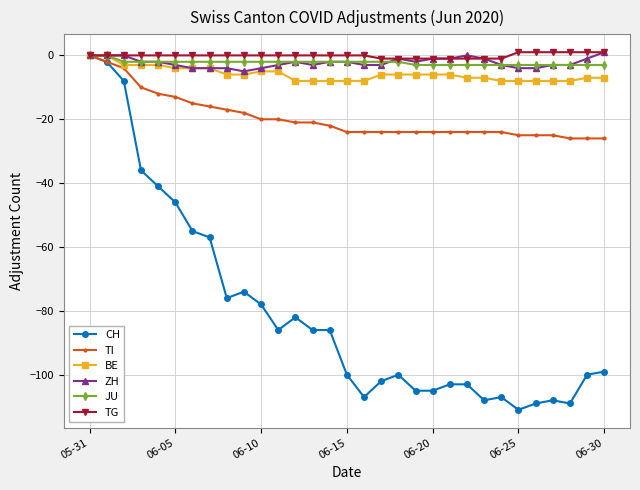

True or false: ZH has more than 2 points higher than both neighbors.

True